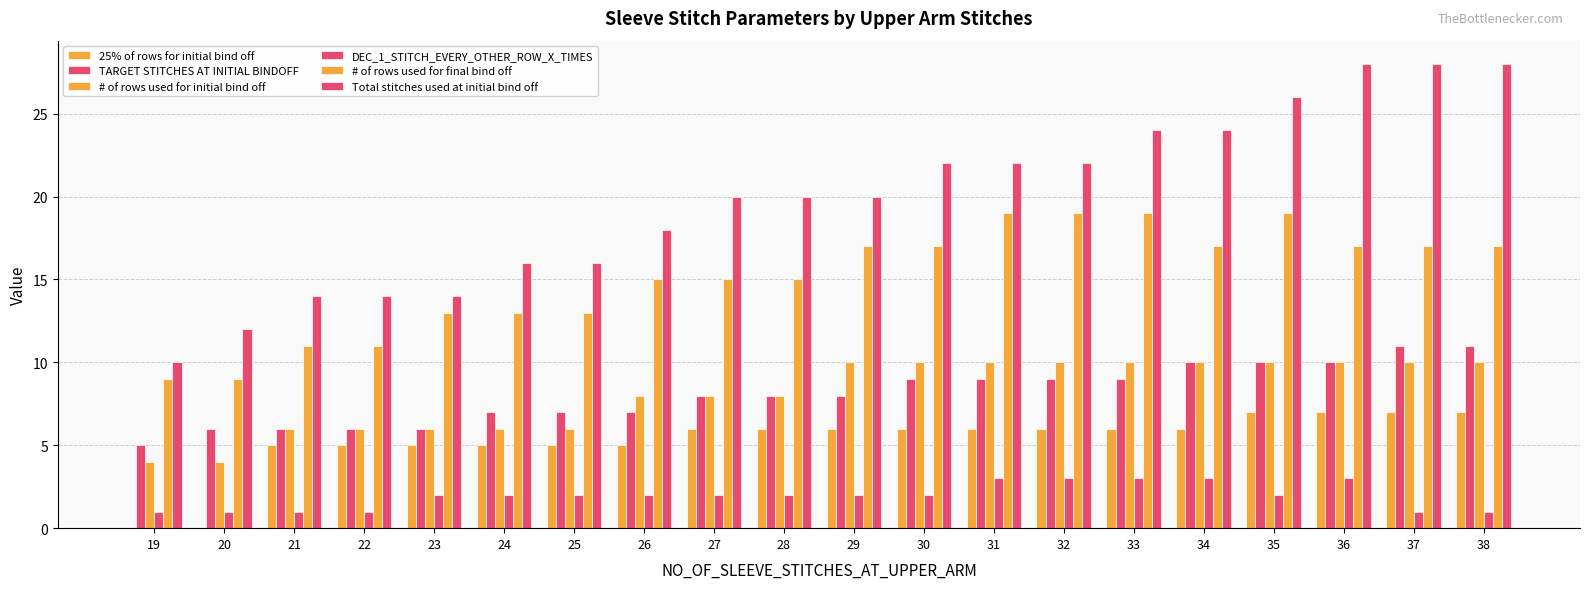

What is the spread (max minus min) of values at 31?

19